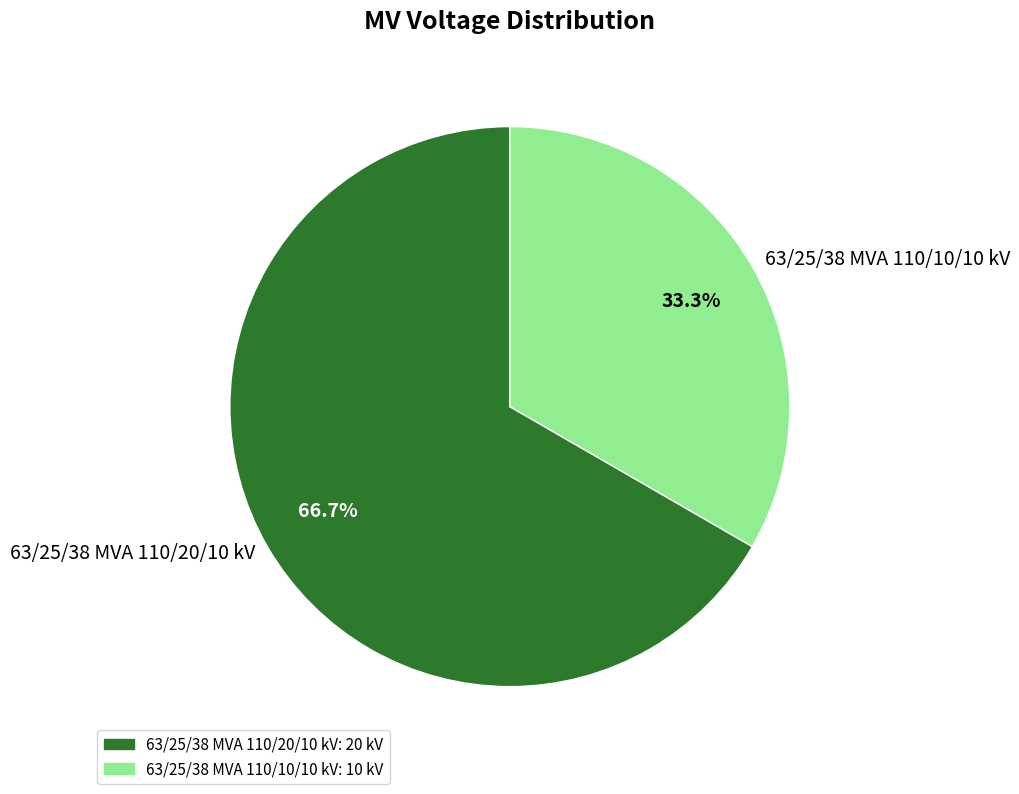

Approximately how many times larger is the value at 63/25/38 MVA 110/20/10 kV compared to 63/25/38 MVA 110/10/10 kV?

2.0